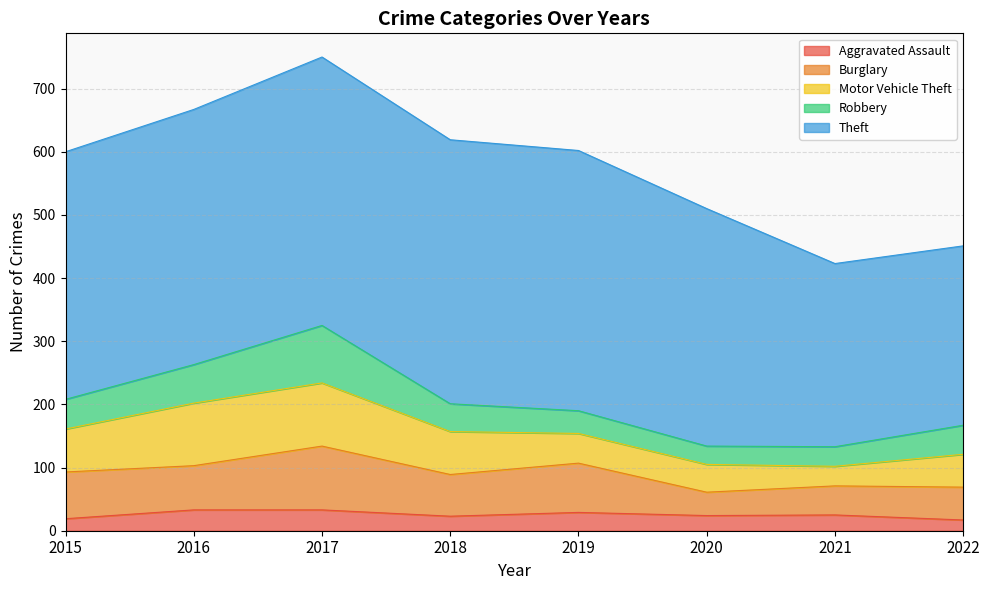

What is the sum of the Motor Vehicle Theft values at 2019 and 2017?

147